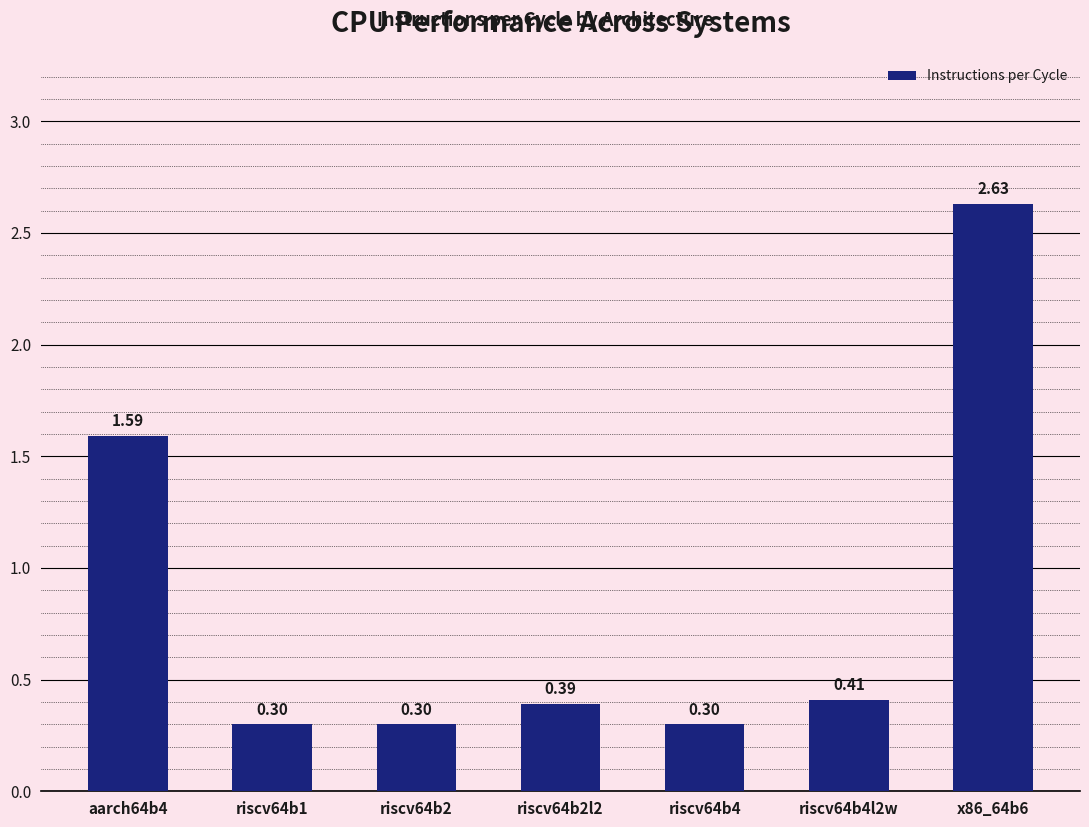

What is the value of the 2nd bar from the left?

0.3